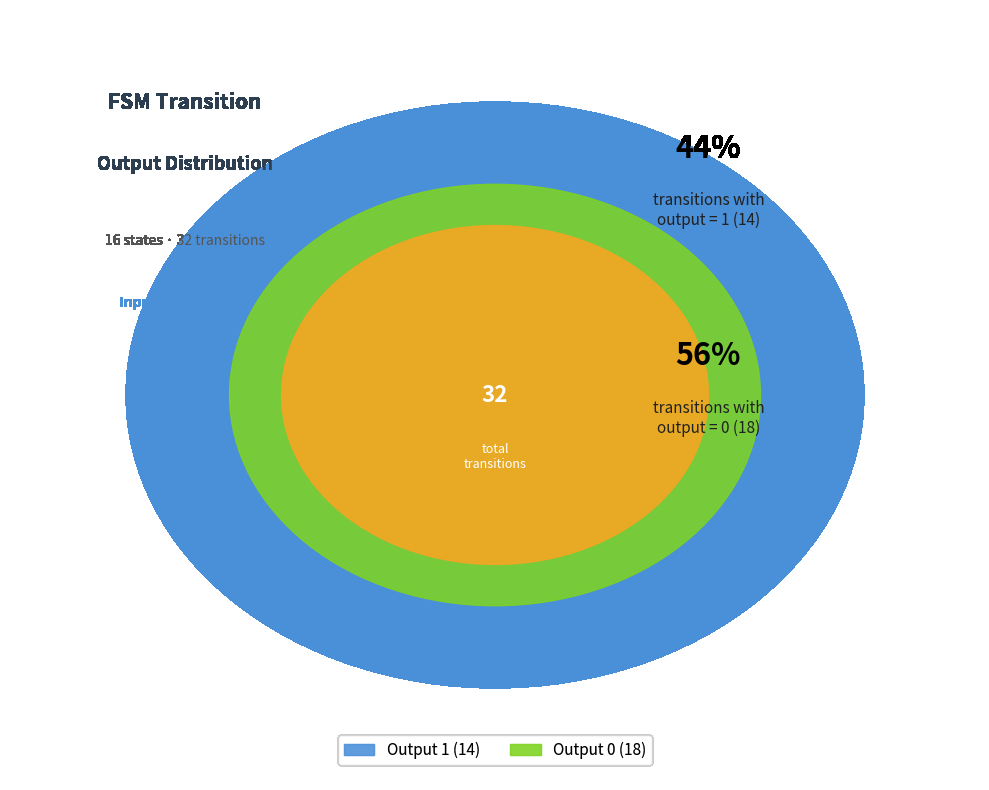

What is the largest slice in the pie chart?

output_0